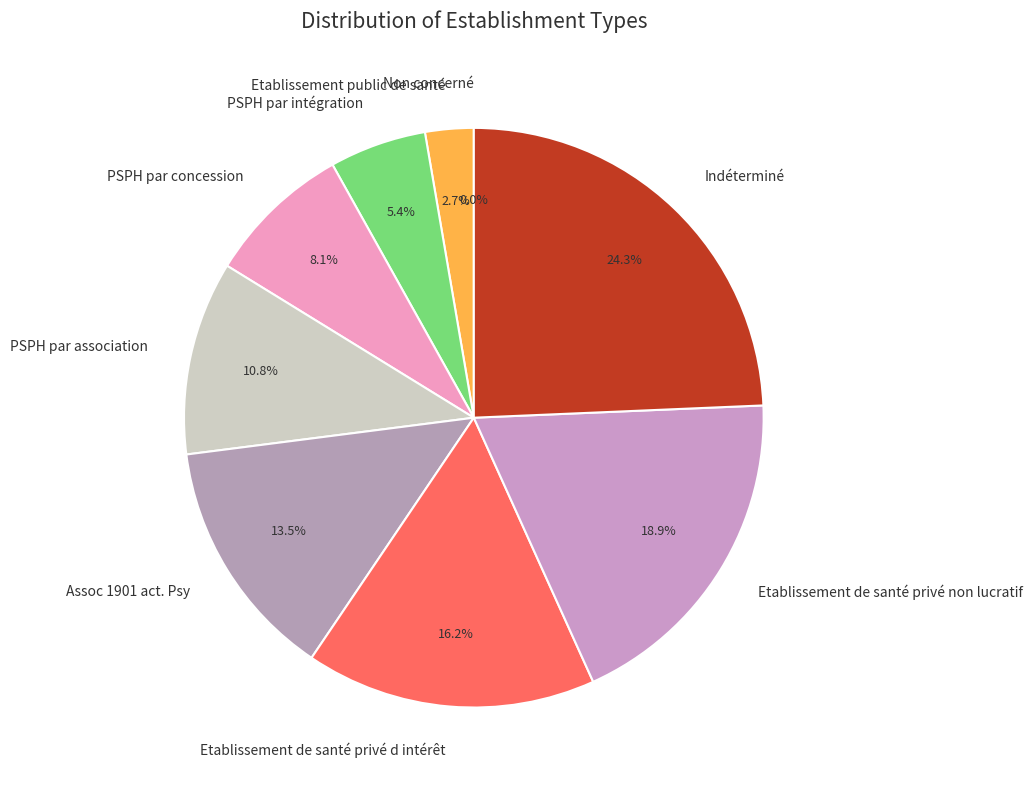

Which slice is the largest?

Indéterminé